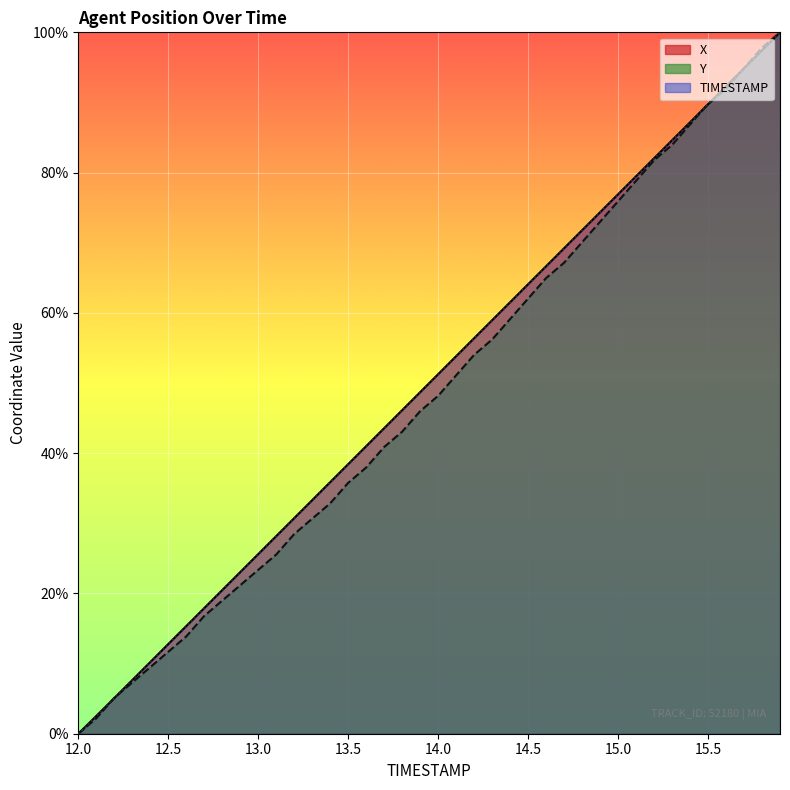

What is the average value of the TIMESTAMP series?

50.0